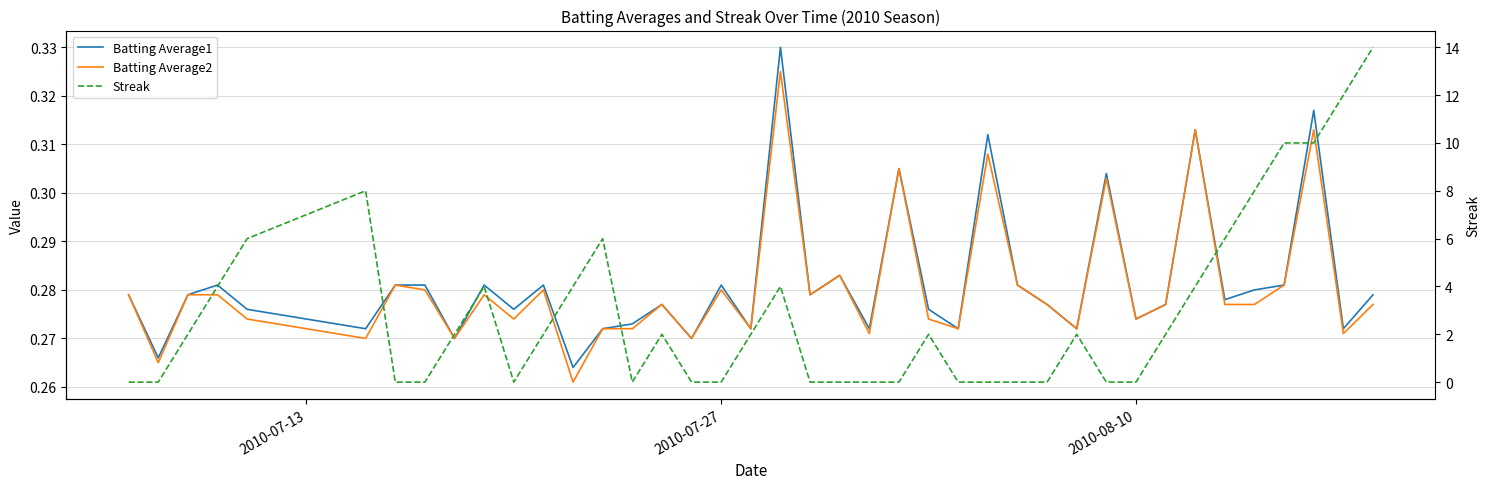

How many lines are shown in the chart?

3